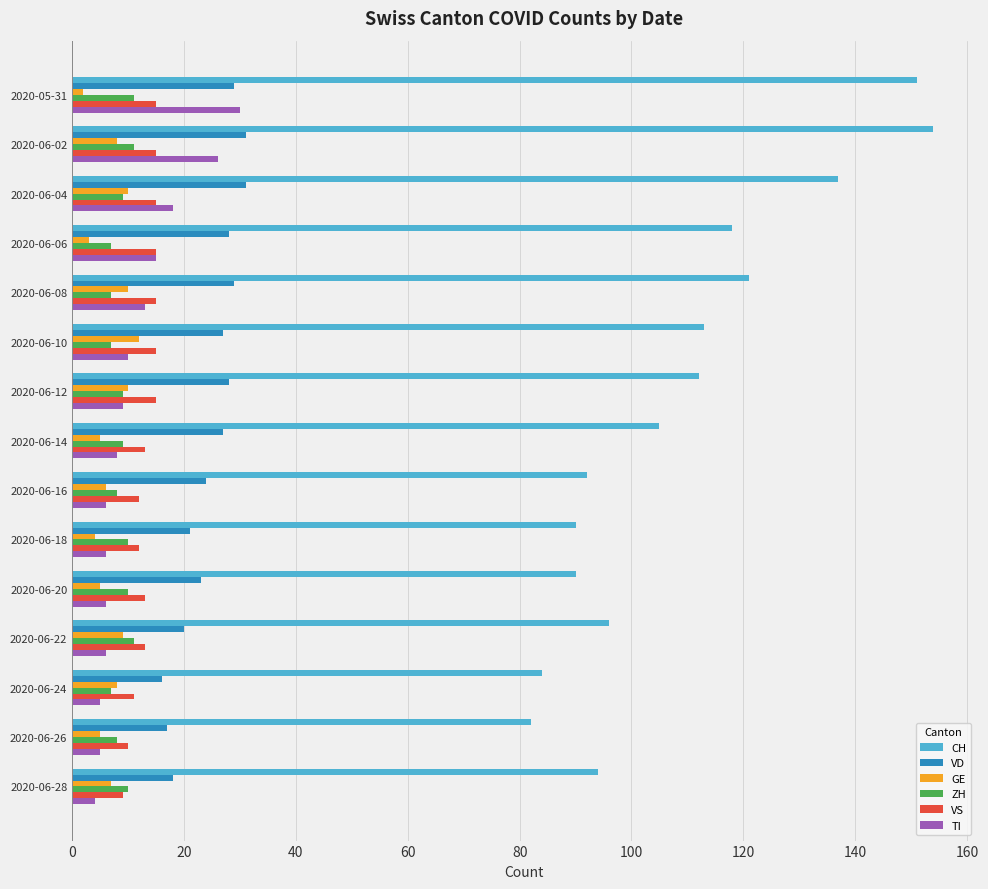

Which series has the largest range (max minus min)?

CH